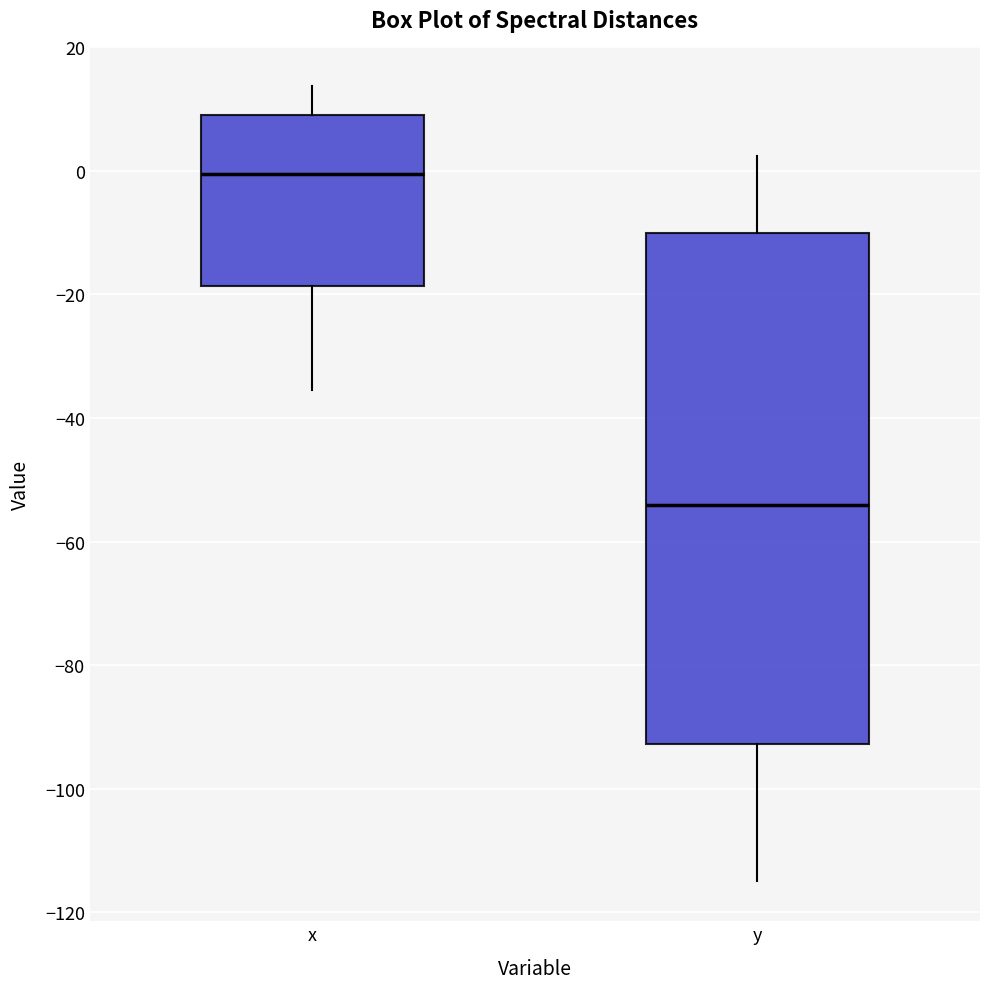

Reading left to right, read every box against the y-axis: the position of its median line, the range the box covers, and the ends of its whiskers. The values are not printed on the chart, so give them approximately, as read against the axis.

x: median 0, box -18 to 10, whiskers -36 to 14
y: median -54, box -92 to -10, whiskers -114 to 2